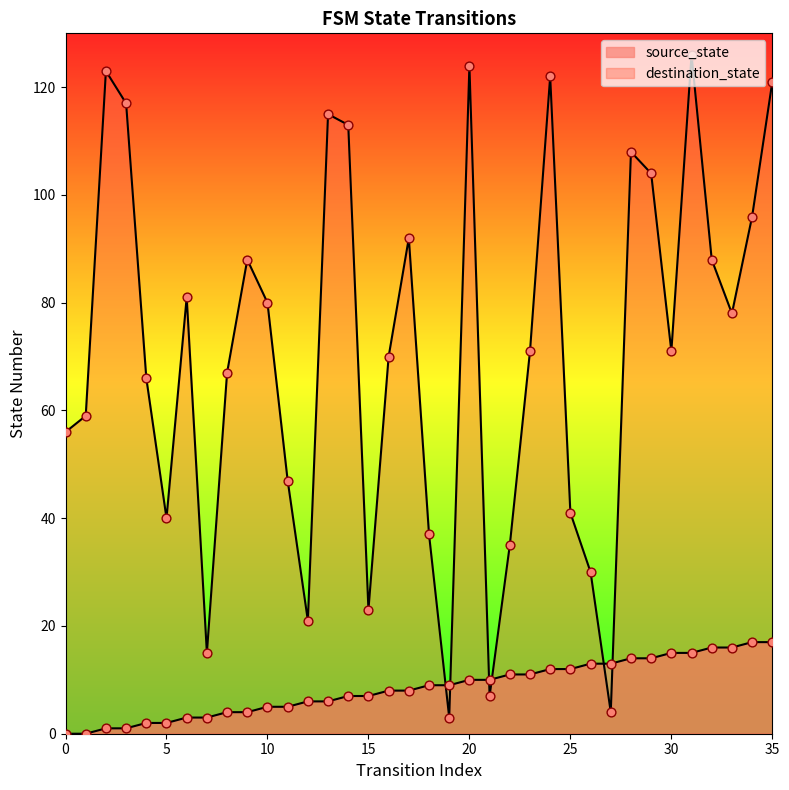

What are all the series names shown in the legend?

source_state, destination_state